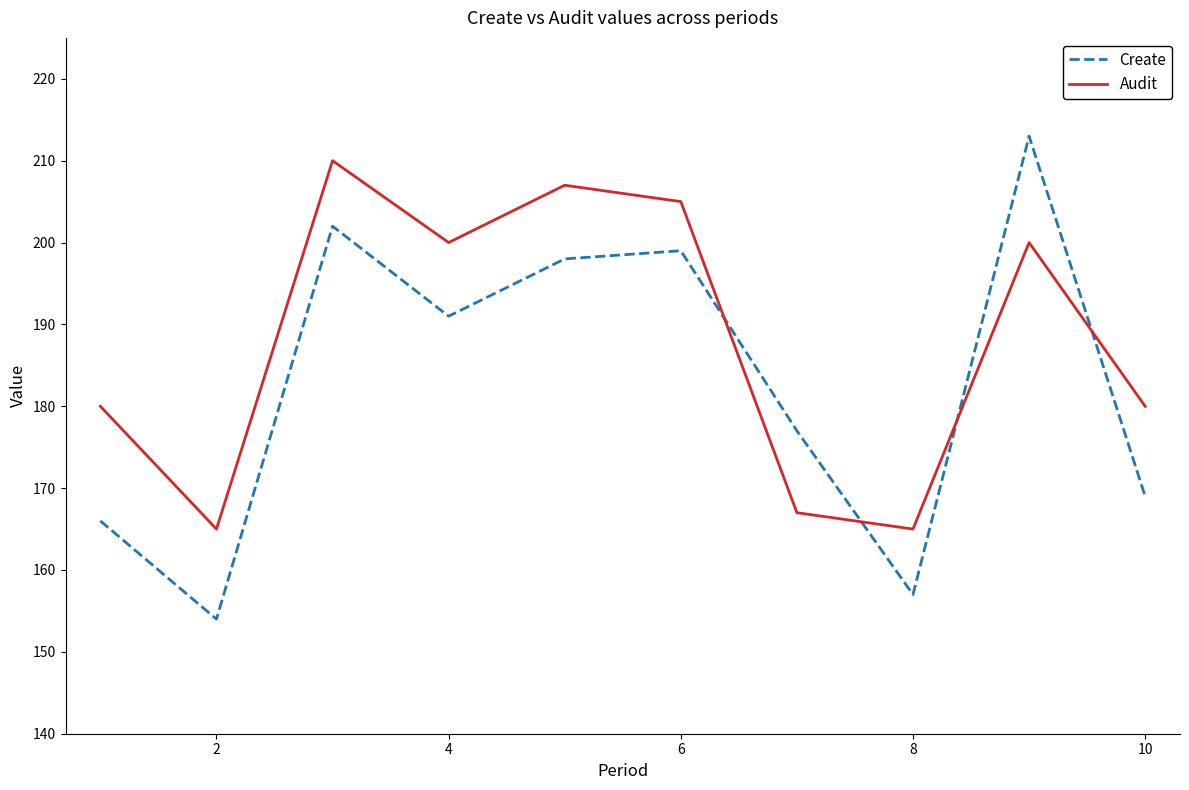

Which series has the largest total across all categories?

Audit